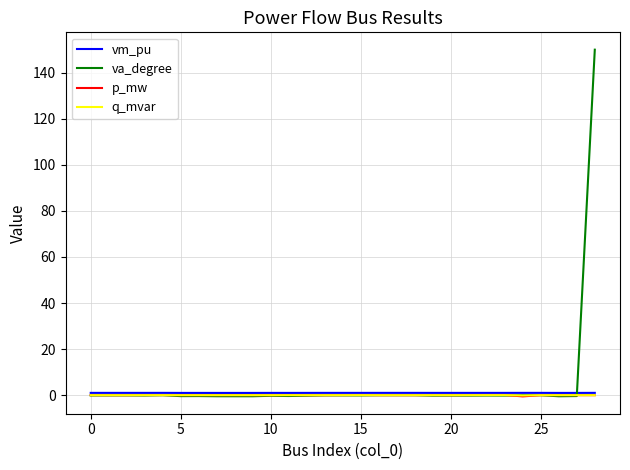

Which series has the widest spread of values?

va_degree